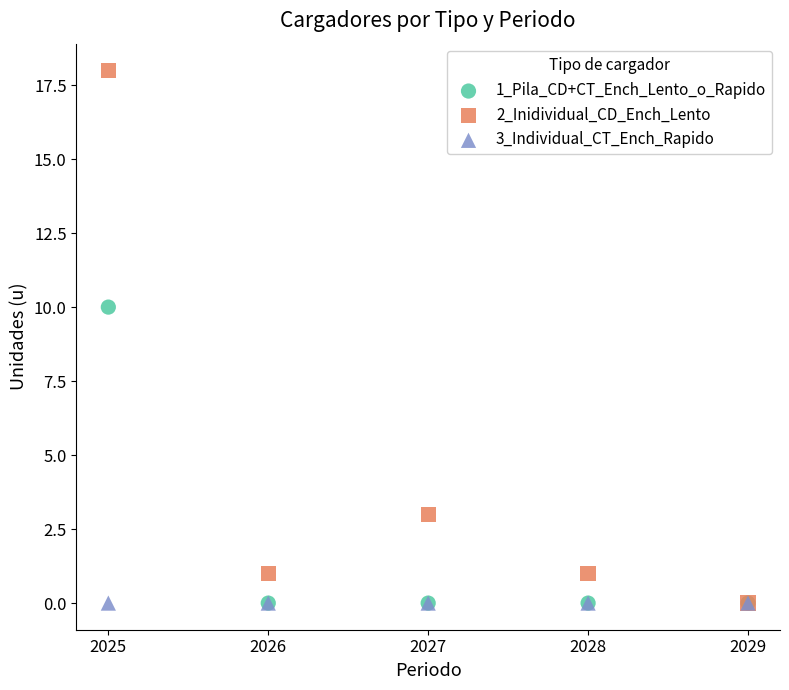

Across all series, what Y value is closest to 9?

10